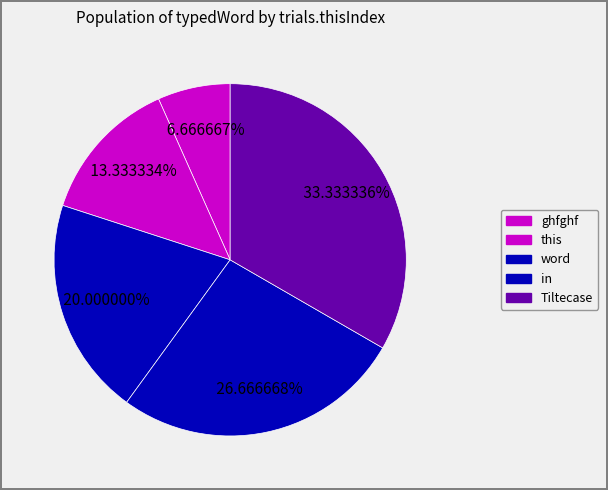

Count the number of slices in the pie.

5